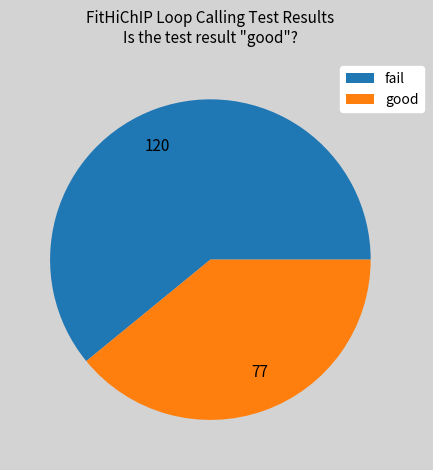

Rank the categories by value from highest to lowest.

fail, good